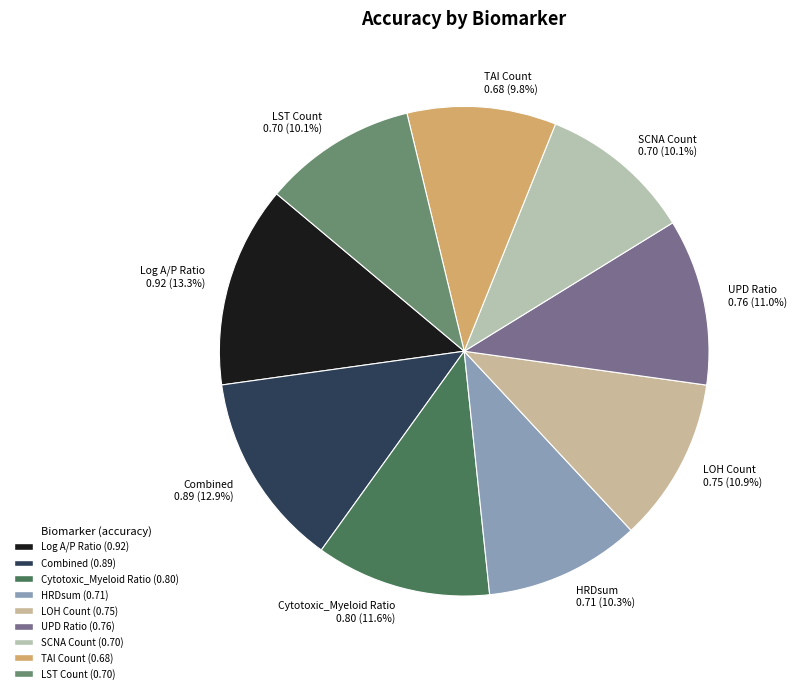

Does any single category account for the majority?

No